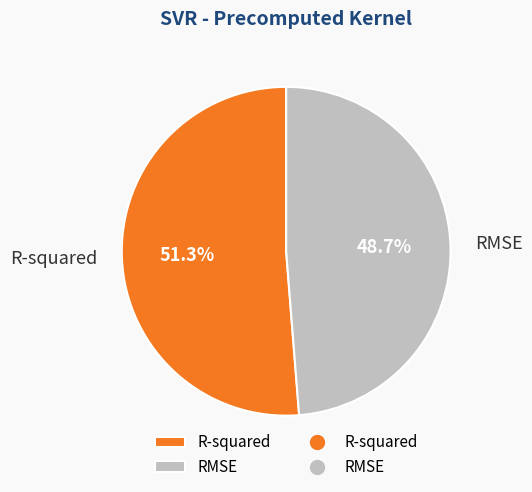

Combined, what portion of the pie is R-squared and RMSE?

100.0%